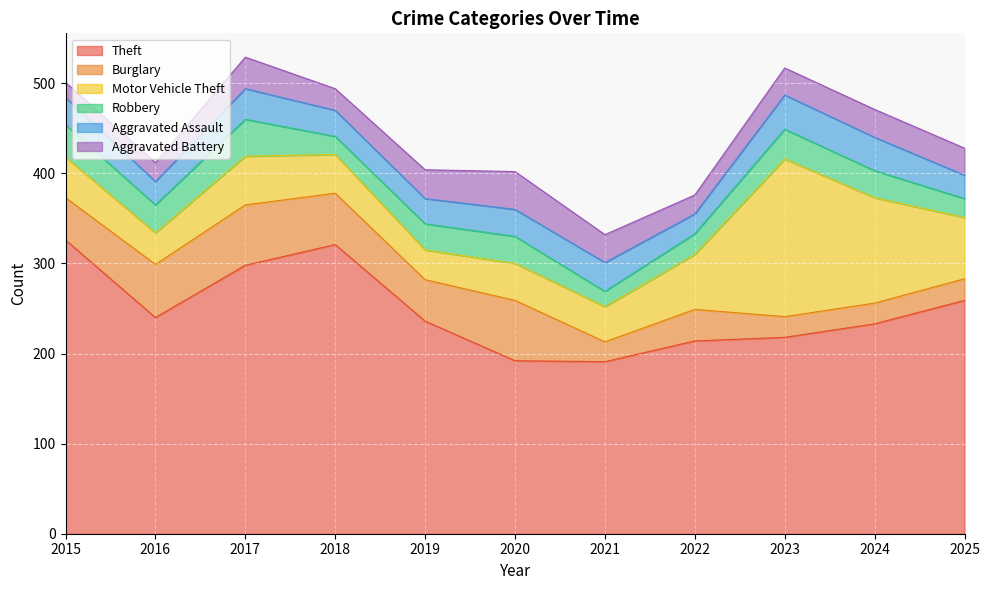

Reading left to right, list all the values displayed in this chart.

Theft: 326	240	298	321	236	192	191	214	218	233	259
Burglary: 47	59	67	57	46	67	22	35	23	23	24
Motor Vehicle Theft: 45	35	54	43	33	41	39	61	175	117	68
Robbery: 36	31	41	20	29	30	17	23	33	30	21
Aggravated Assault: 30	26	34	29	28	30	32	22	38	37	26
Aggravated Battery: 17	21	35	24	32	42	31	21	30	31	30